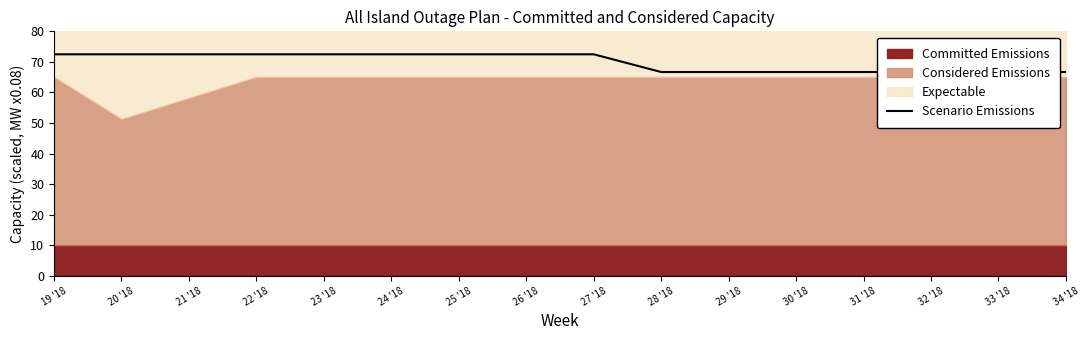

Rank the categories by value from highest to lowest.

19 '18, 20 '18, 21 '18, 22 '18, 23 '18, 24 '18, 25 '18, 26 '18, 27 '18, 28 '18, 29 '18, 30 '18, 31 '18, 32 '18, 33 '18, 34 '18